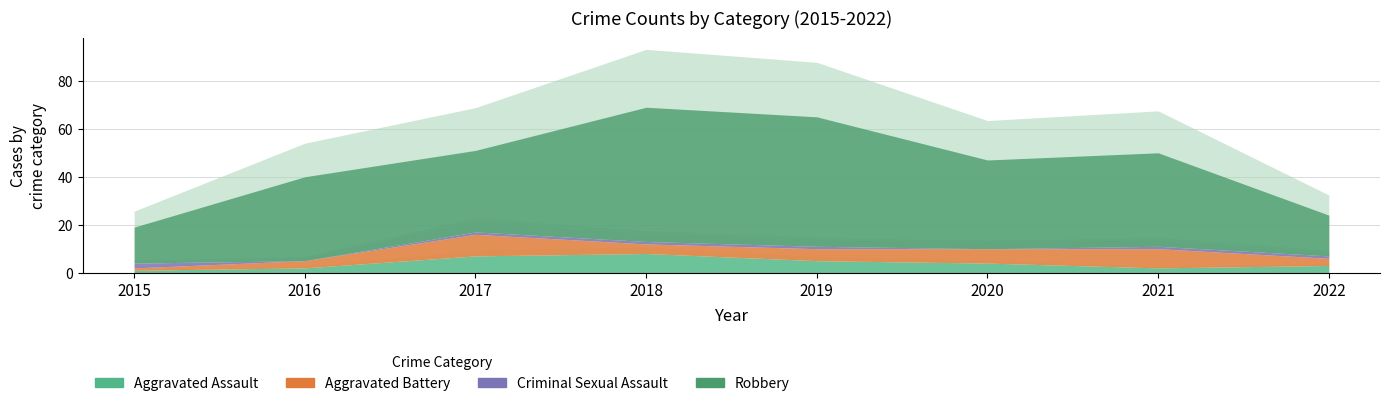

Reading left to right, what are all the values shown in this chart?

Aggravated Assault: 1	2	7	8	5	4	2	3
Aggravated Battery: 1	3	9	4	5	6	8	3
Criminal Sexual Assault: 2	0	1	1	1	0	1	1
Robbery: 15	35	34	56	54	37	39	17